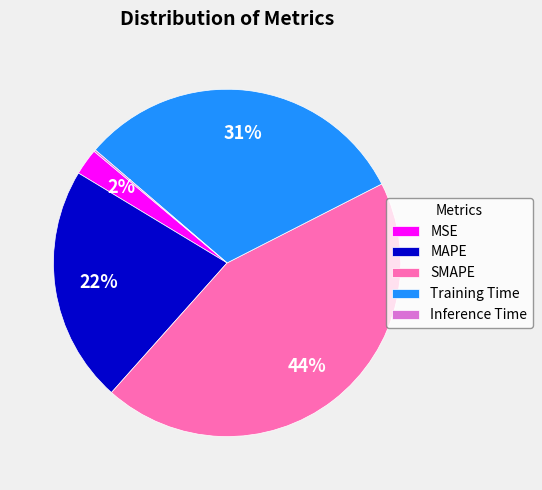

To the nearest percent, what portion does MSE represent?

2%